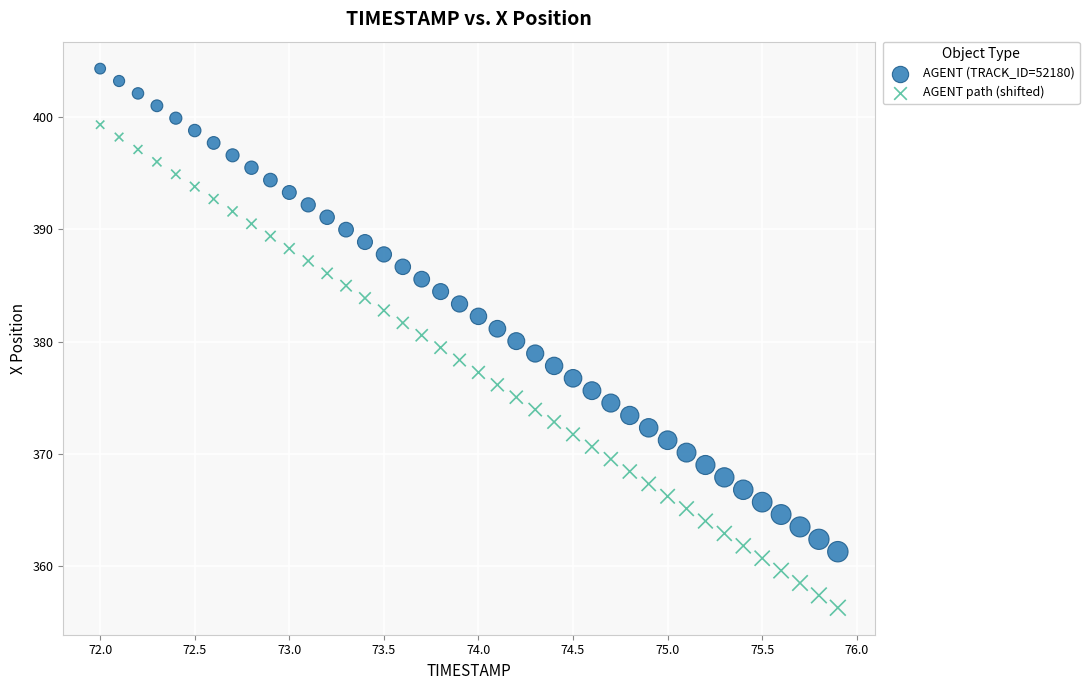

Which series reaches the maximum Y coordinate?

AGENT (TRACK_ID=52180)